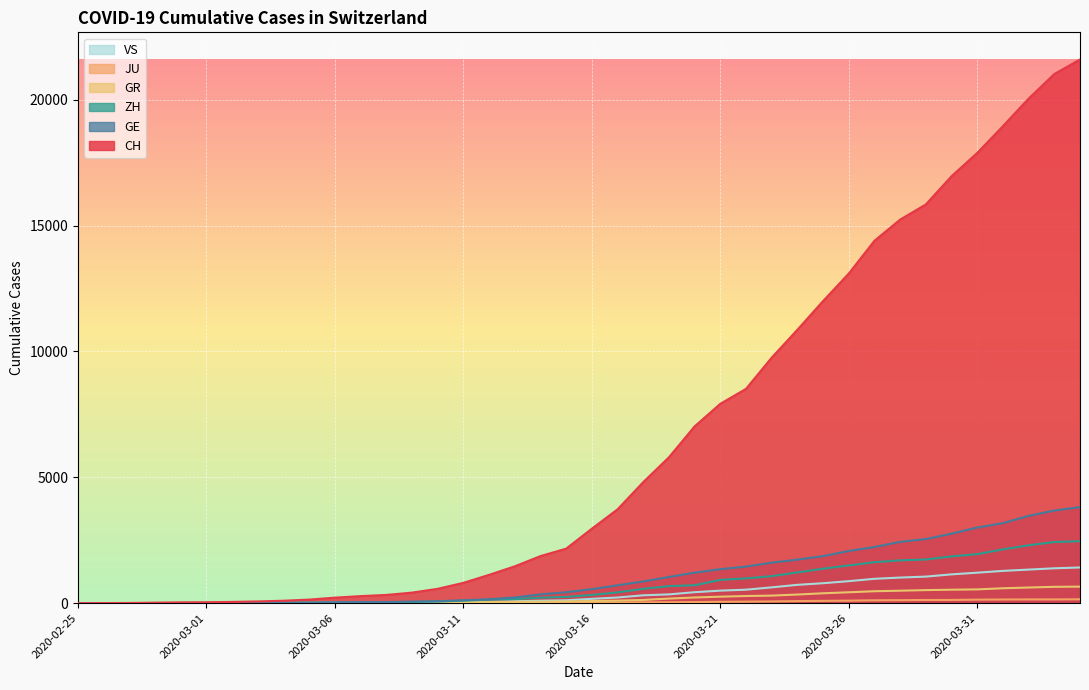

Is it true that ZH equals 109 at 2020-03-10?

False